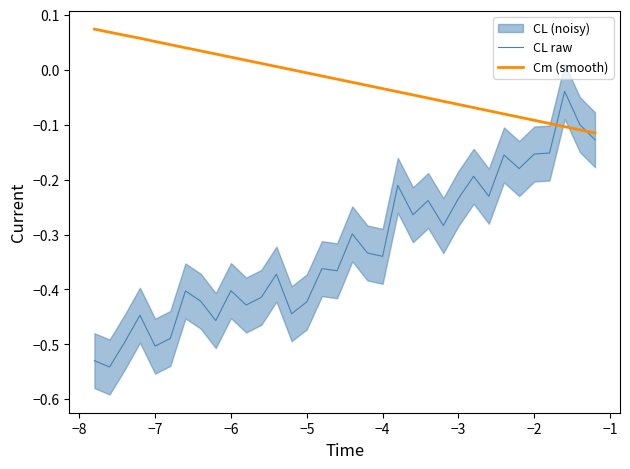

How many times do Cm (smooth) and CL raw cross each other?

2